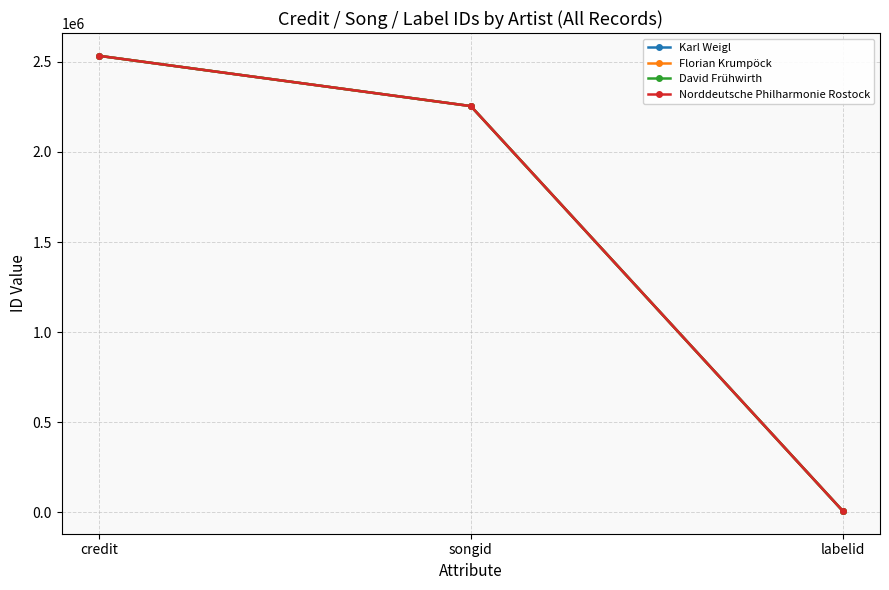

Rank the series by their maximum value, from highest to lowest.

Karl Weigl, Florian Krumpöck, David Frühwirth, Norddeutsche Philharmonie Rostock